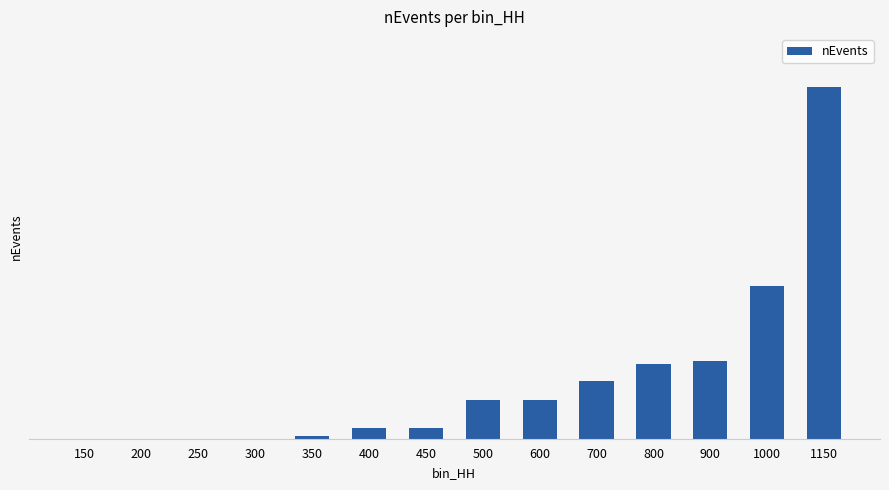

Are the bars horizontal?

No